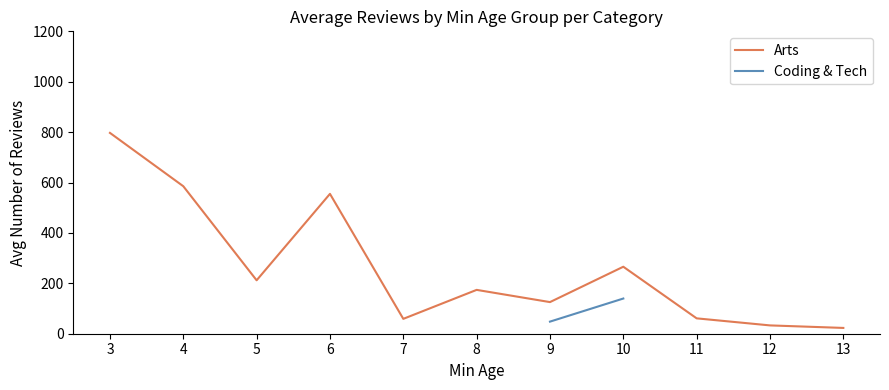

True or false: Arts has more than 0 interior local peaks.

True